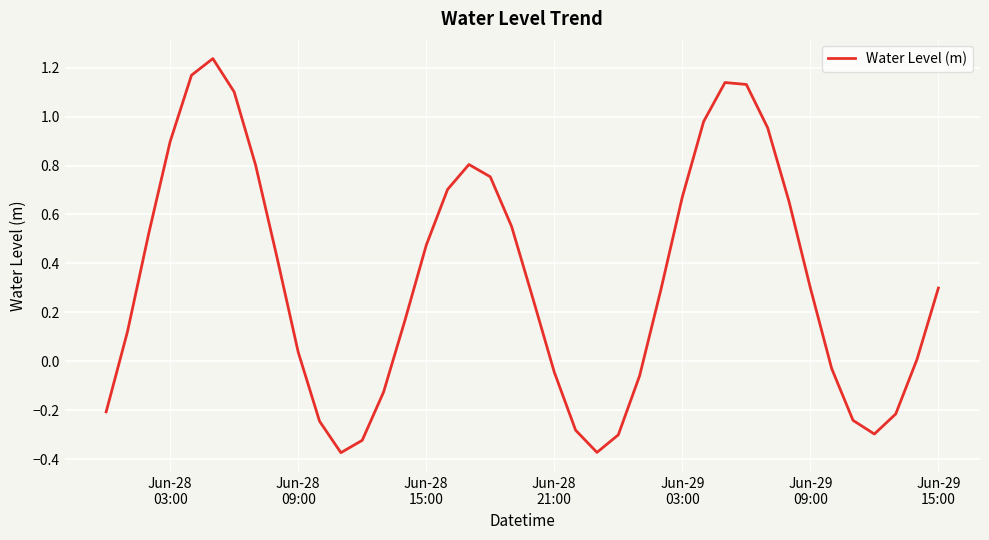

What is the smallest value displayed?

-0.4